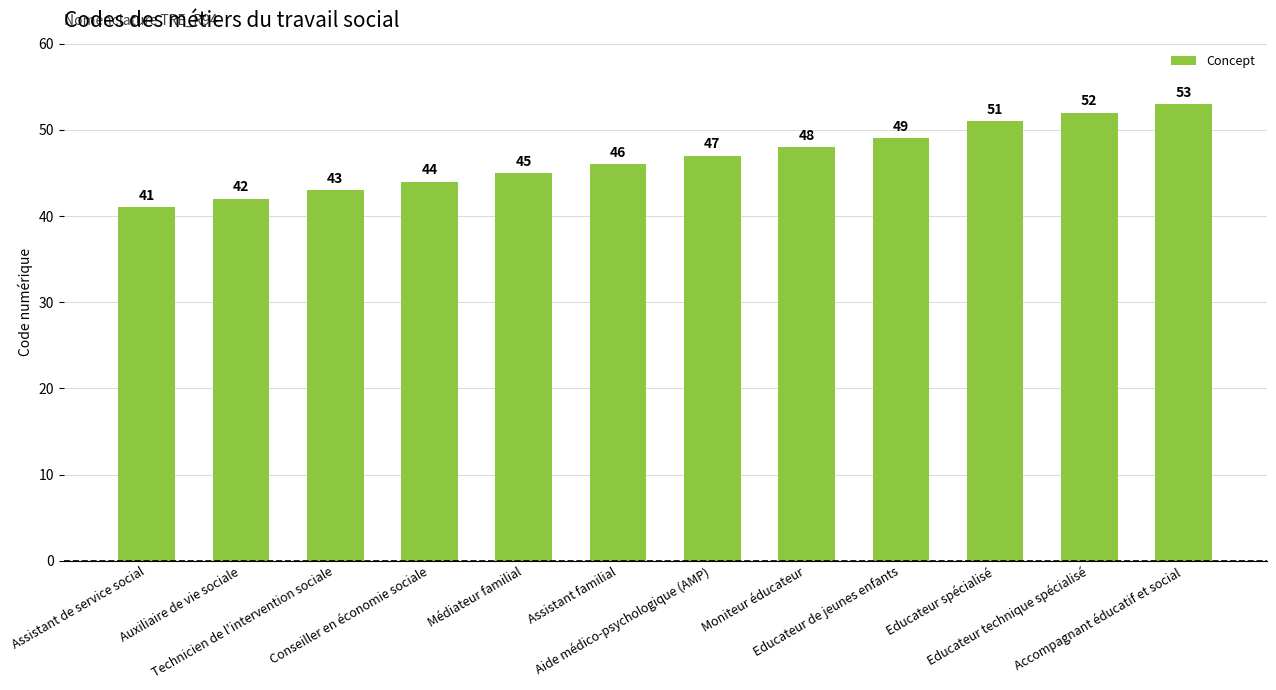

Between Accompagnant éducatif et social and Auxiliaire de vie sociale, which is larger?

Accompagnant éducatif et social